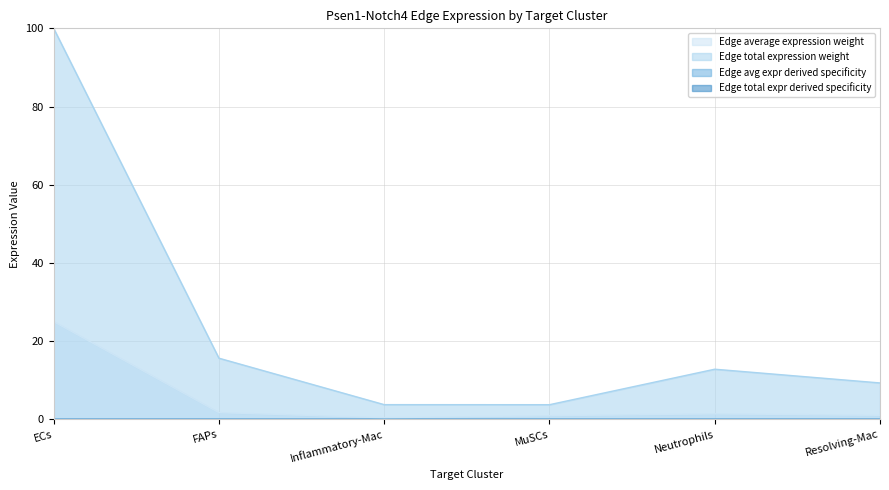

What is the approximate value of Edge total expression weight at ECs?

100.0